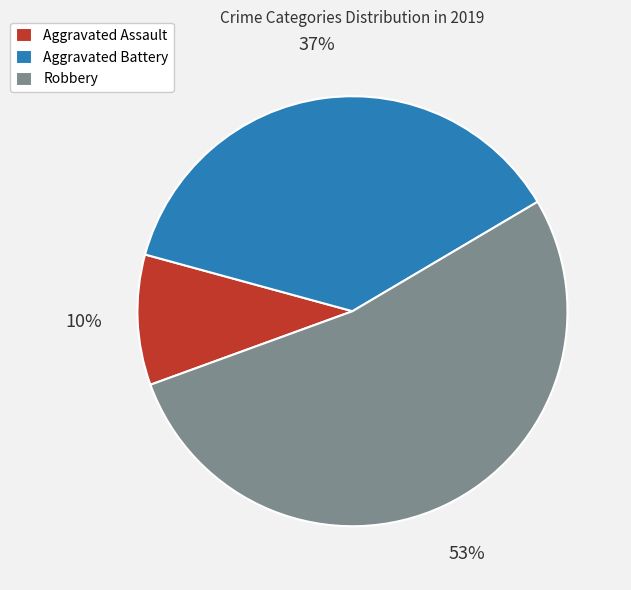

Which slice is the largest?

Robbery